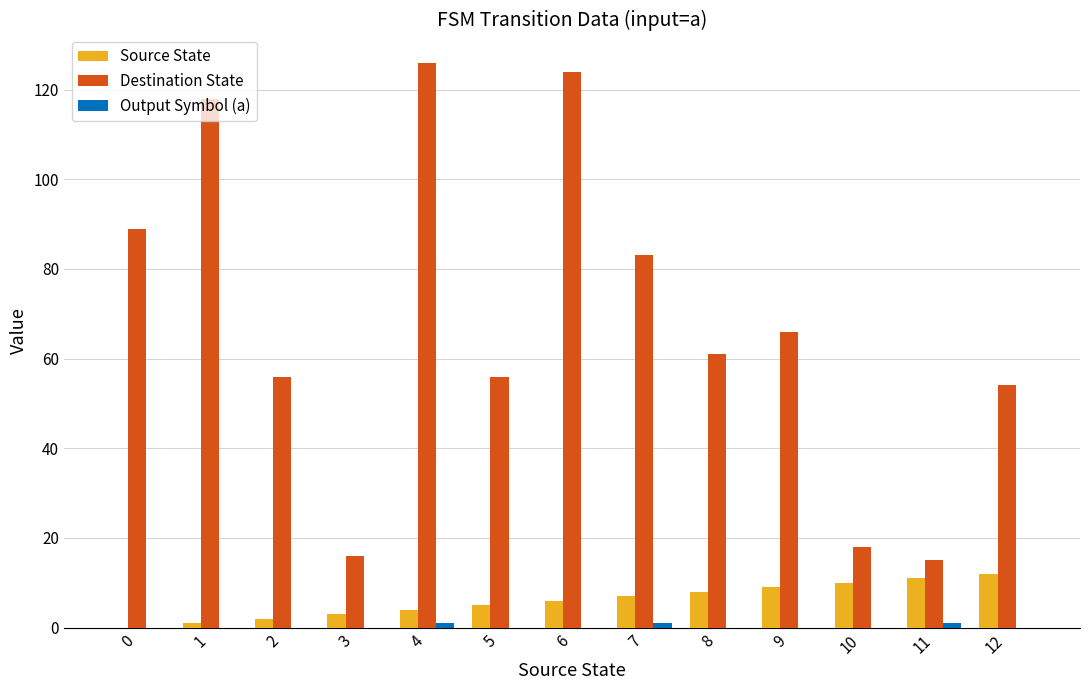

Between 2 and 6, which series saw the biggest shift?

Destination State